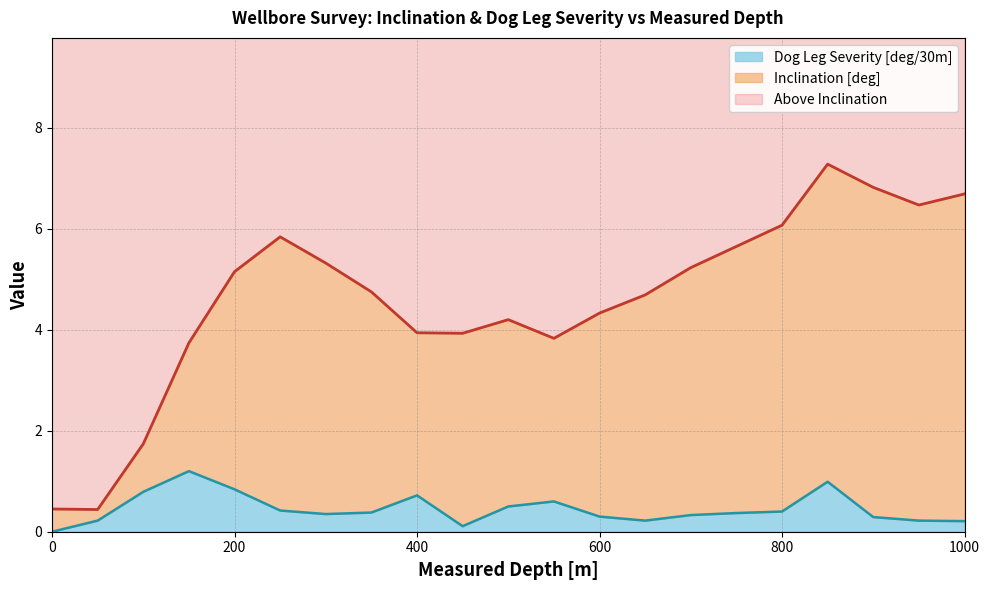

In Inclination [deg], how many points are higher than both neighbors (excluding endpoints)?

3